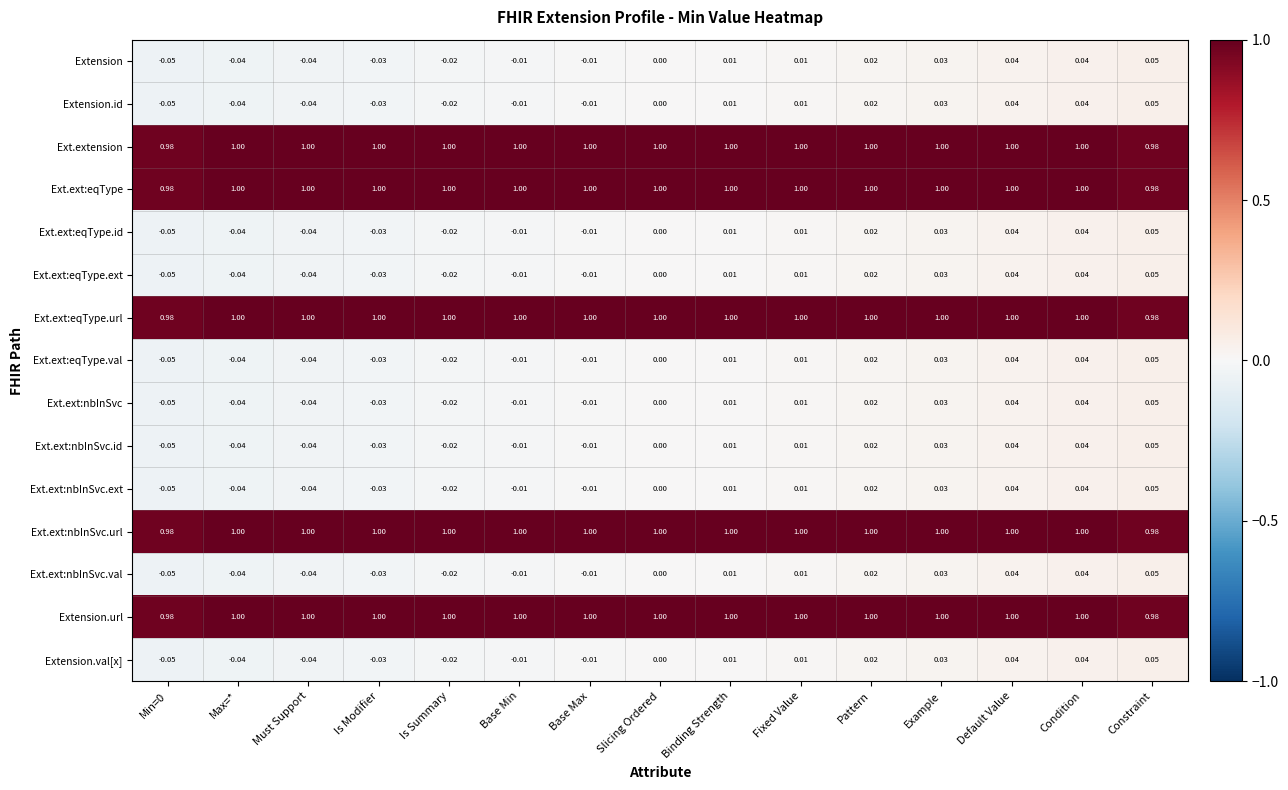

Is the value of Ext.ext:eqType.ext at Binding Strength greater than the value of Ext.ext:eqType.id at Constraint?

No